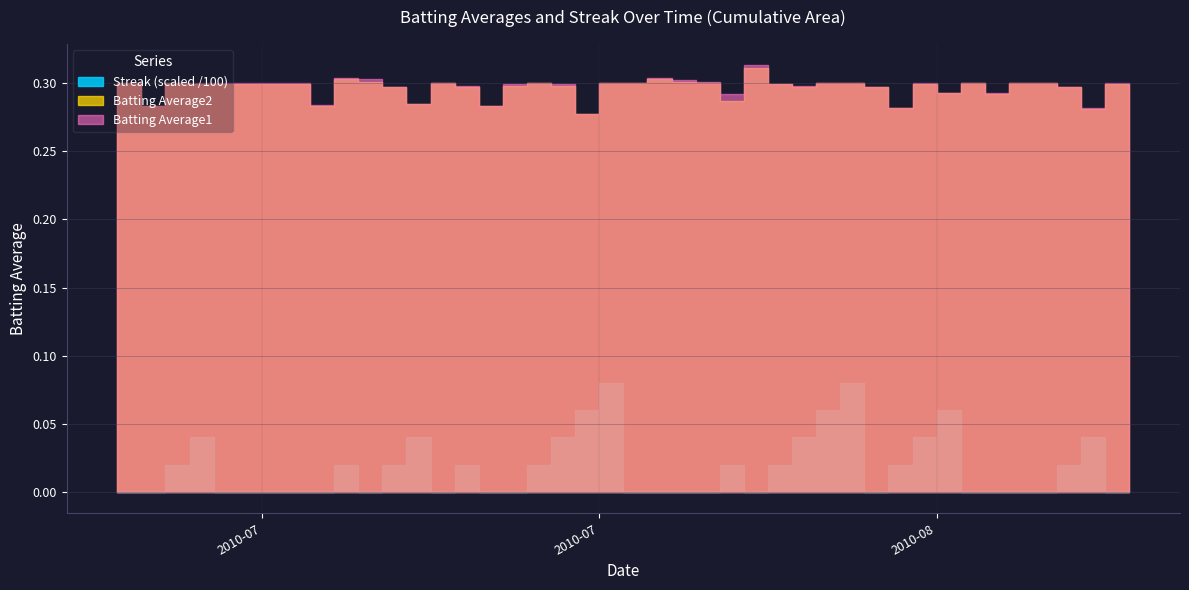

What is the label of the 40th point from the left?

2010-08-18